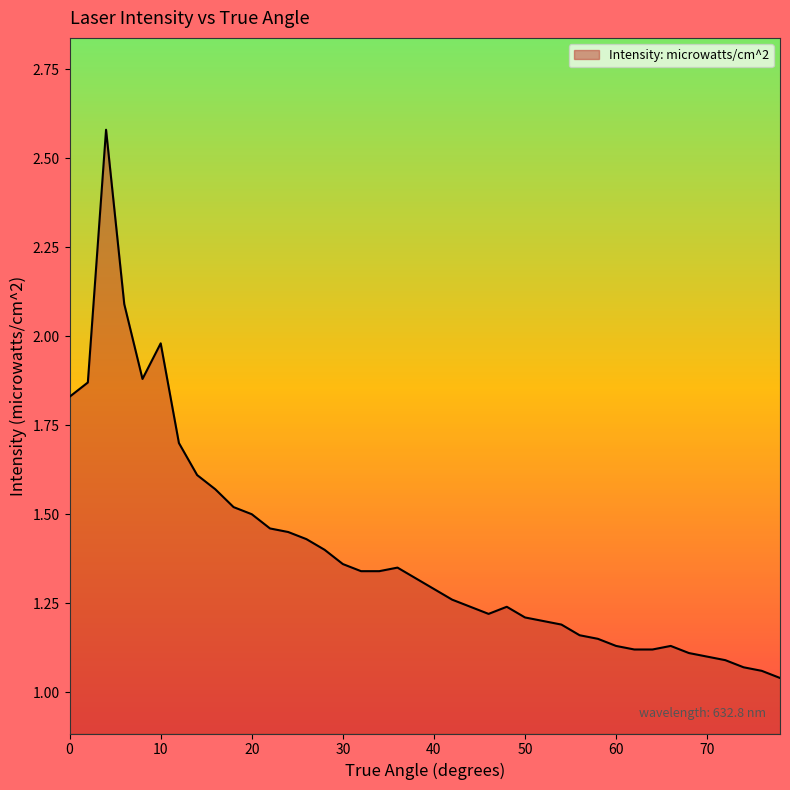

Is this an area chart (filled region under the line)?

Yes